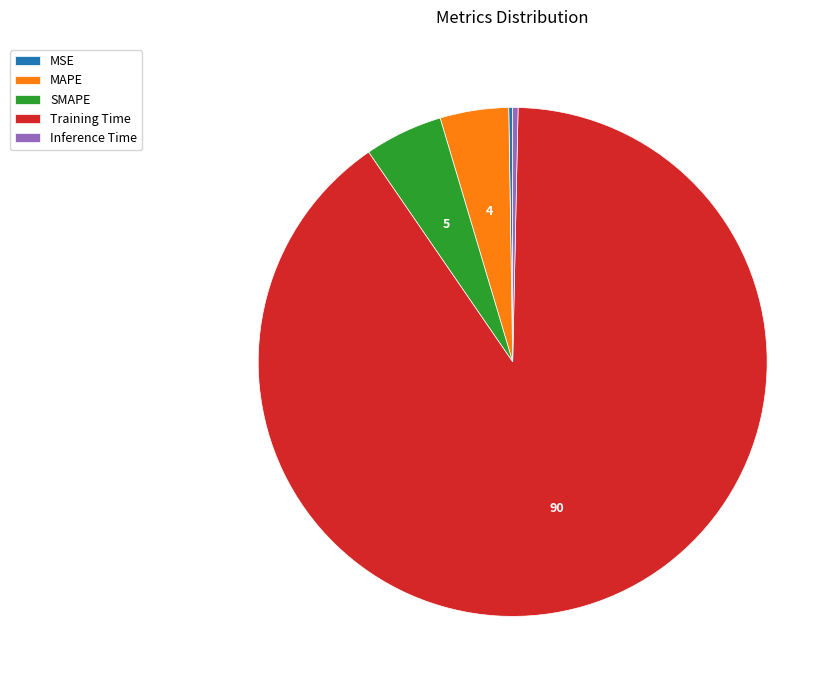

True or false: SMAPE accounts for 5% of the total.

True